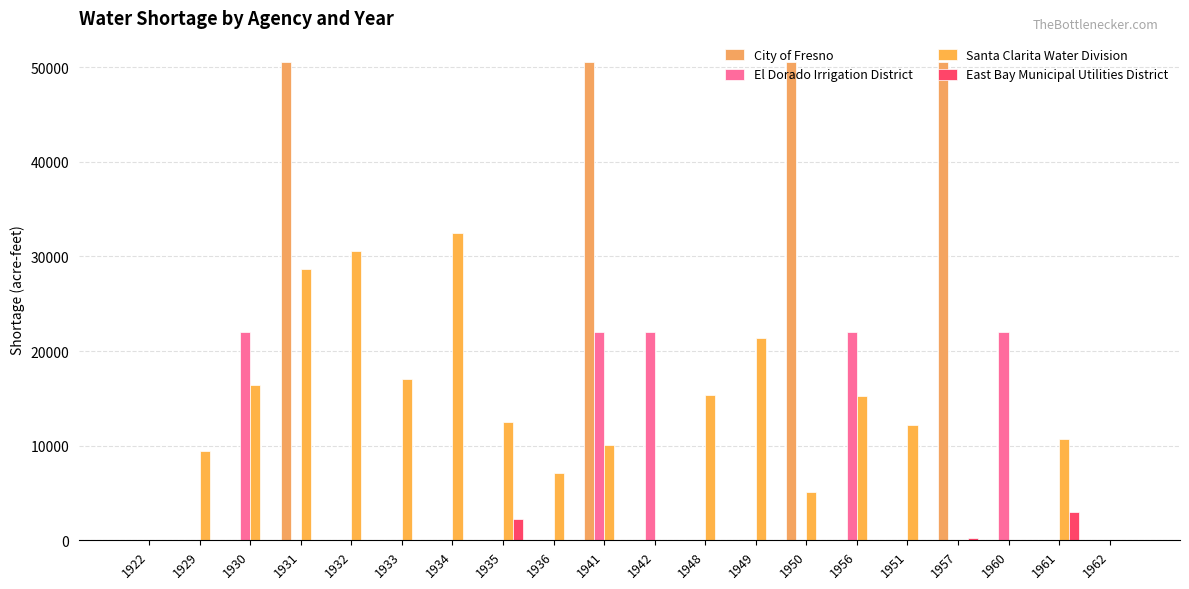

What are all the series names shown in the legend?

City of Fresno, El Dorado Irrigation District, Santa Clarita Water Division, East Bay Municipal Utilities District